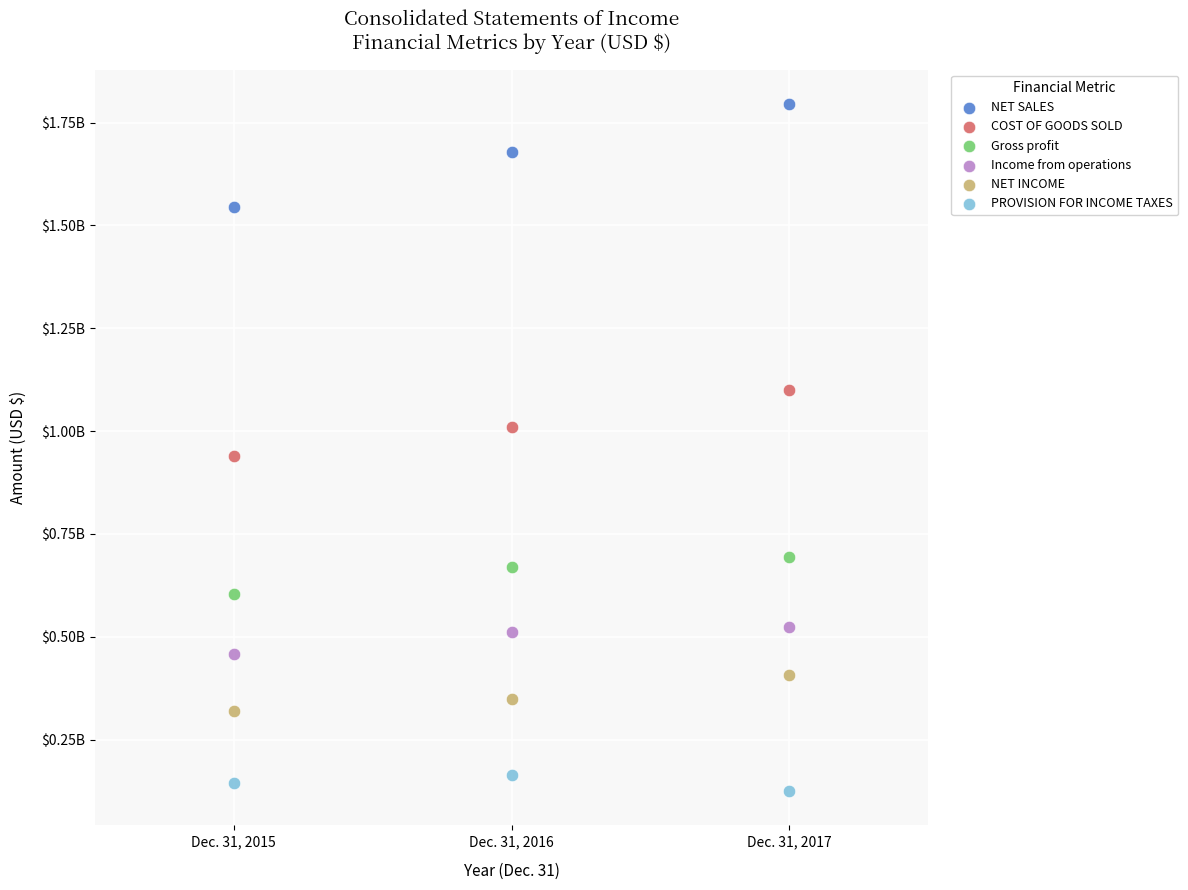

Which series contains the highest Y value?

NET SALES